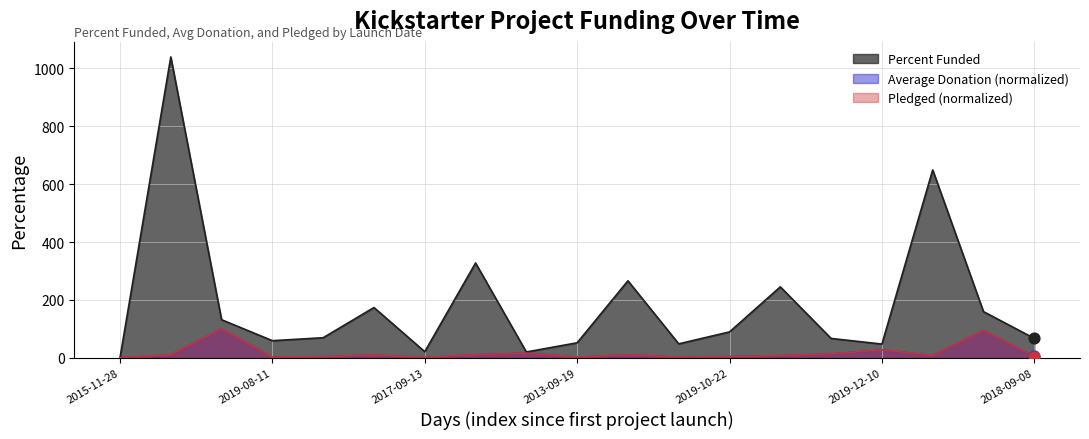

Which series reaches the maximum Y coordinate?

Percent Funded